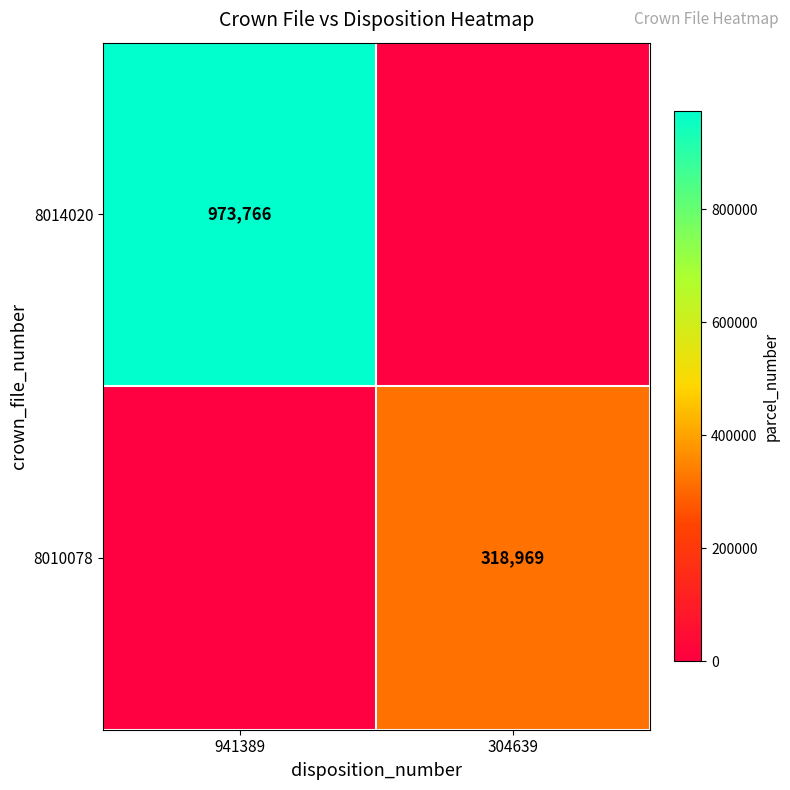

The 8010078 series shows 318969 at 304639. True or false?

True